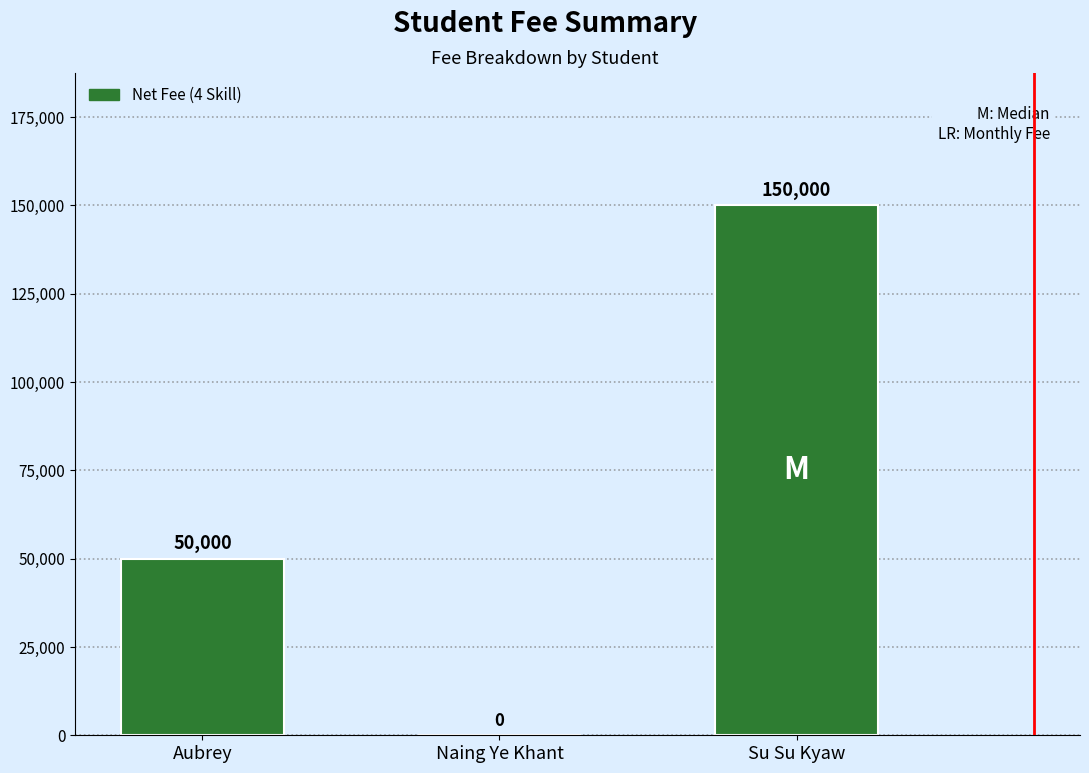

Are the bars horizontal?

No